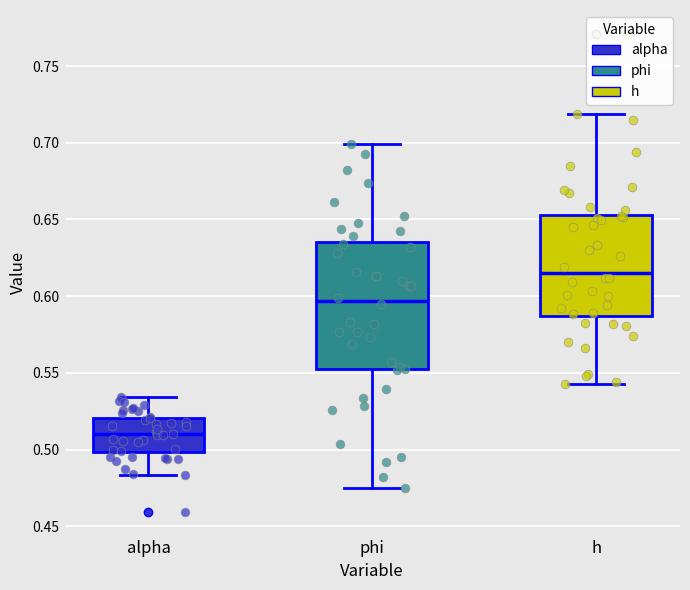

Which box has the lowest median line?

alpha